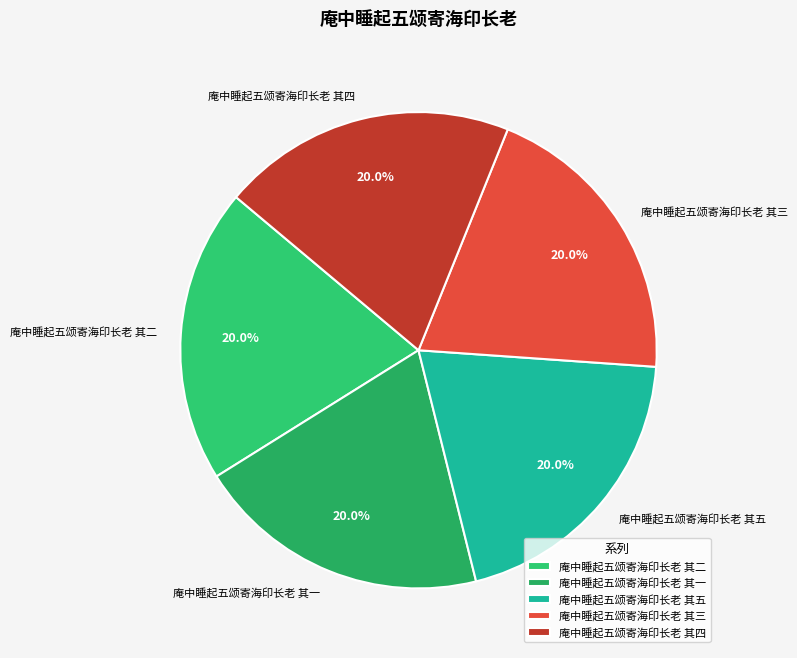

What portion of the pie excludes 庵中睡起五颂寄海印长老 其二?

80.0%